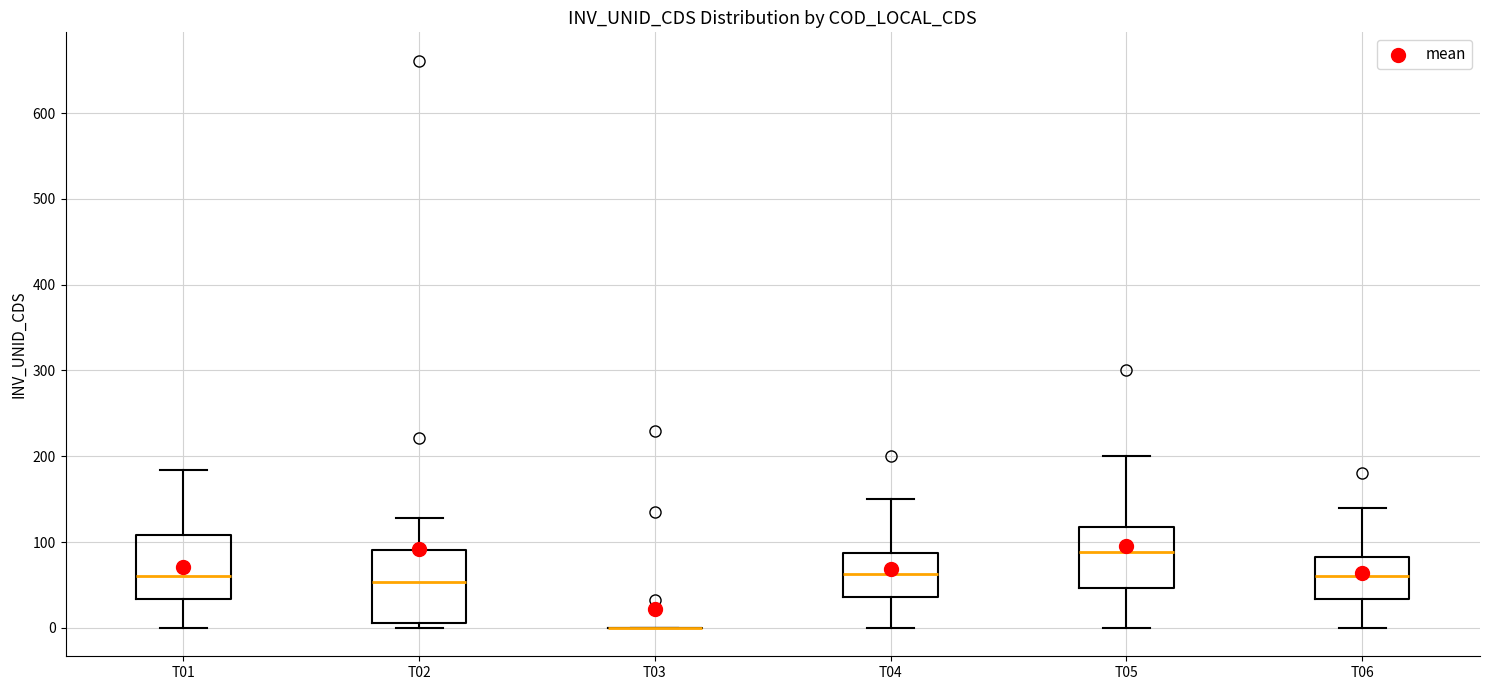

Reading left to right, transcribe this box plot: for each box, give where its median line is, the range the box spans, and where its two whiskers end, as read against the y-axis. The values are not printed on the chart, so give them approximately, as read against the axis.

T01: median 60, box 30 to 110, whiskers 0 to 180
T02: median 50, box 10 to 90, whiskers 0 to 130
T03: box collapsed to a line at 0, whiskers 0 to 0
T04: median 60, box 40 to 90, whiskers 0 to 150
T05: median 90, box 50 to 120, whiskers 0 to 200
T06: median 60, box 30 to 80, whiskers 0 to 140